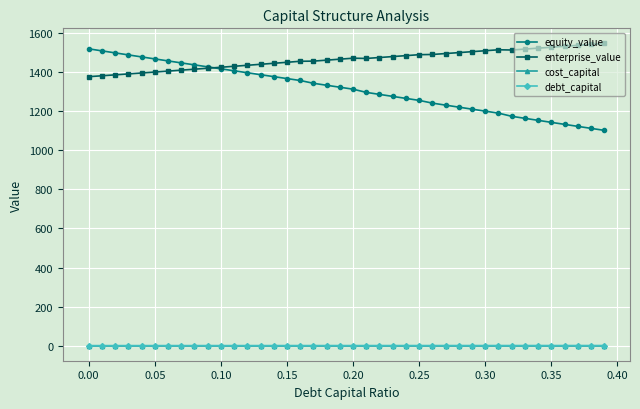

At how many categories does at least one series exceed 486?

40